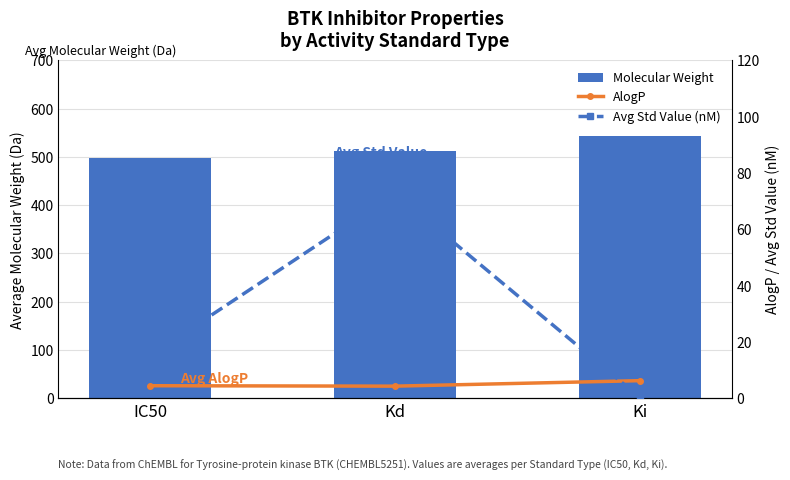

Reading left to right, what are all the values shown in this chart?

Molecular Weight: 497.5	512.5	543.7
AlogP (avg): 4.4	4.3	6.2
Std Value (avg, nM): 15.1	72.7	0.2